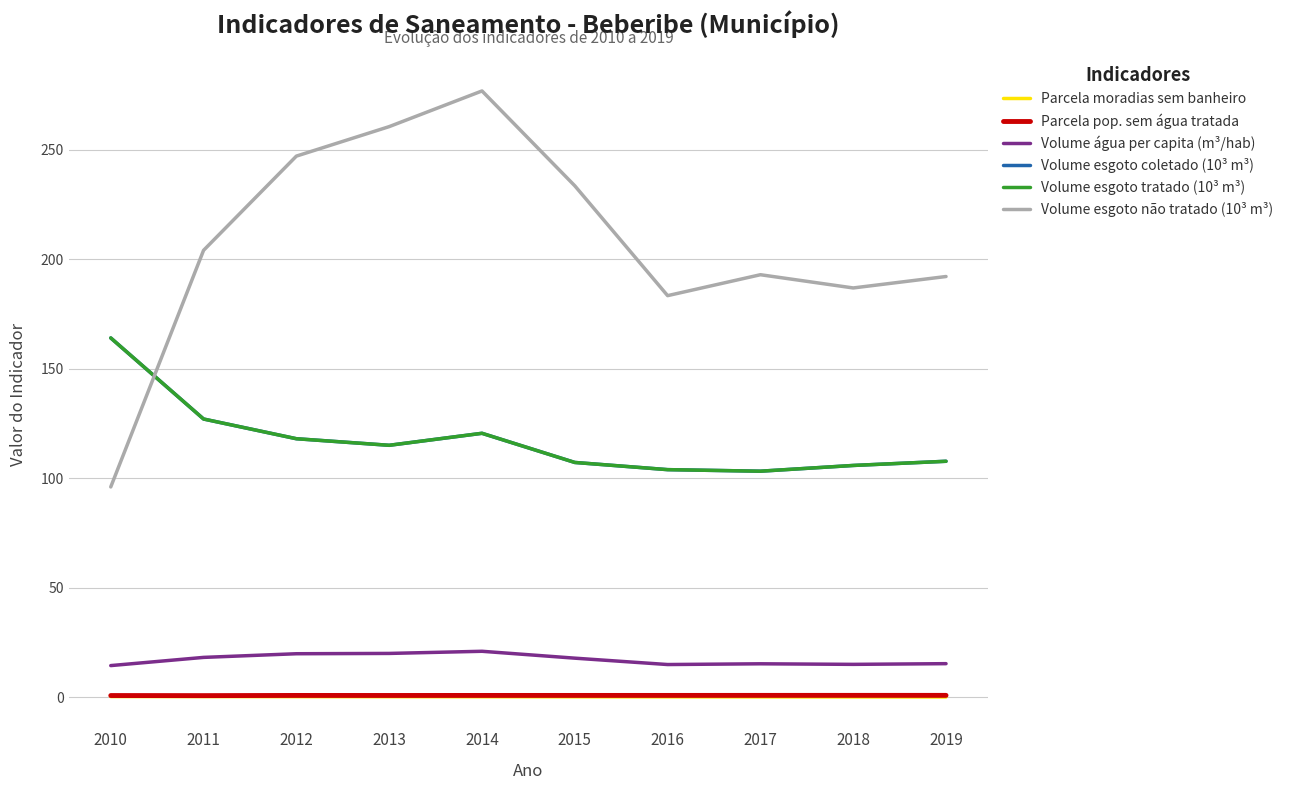

How many lines are shown in the chart?

6